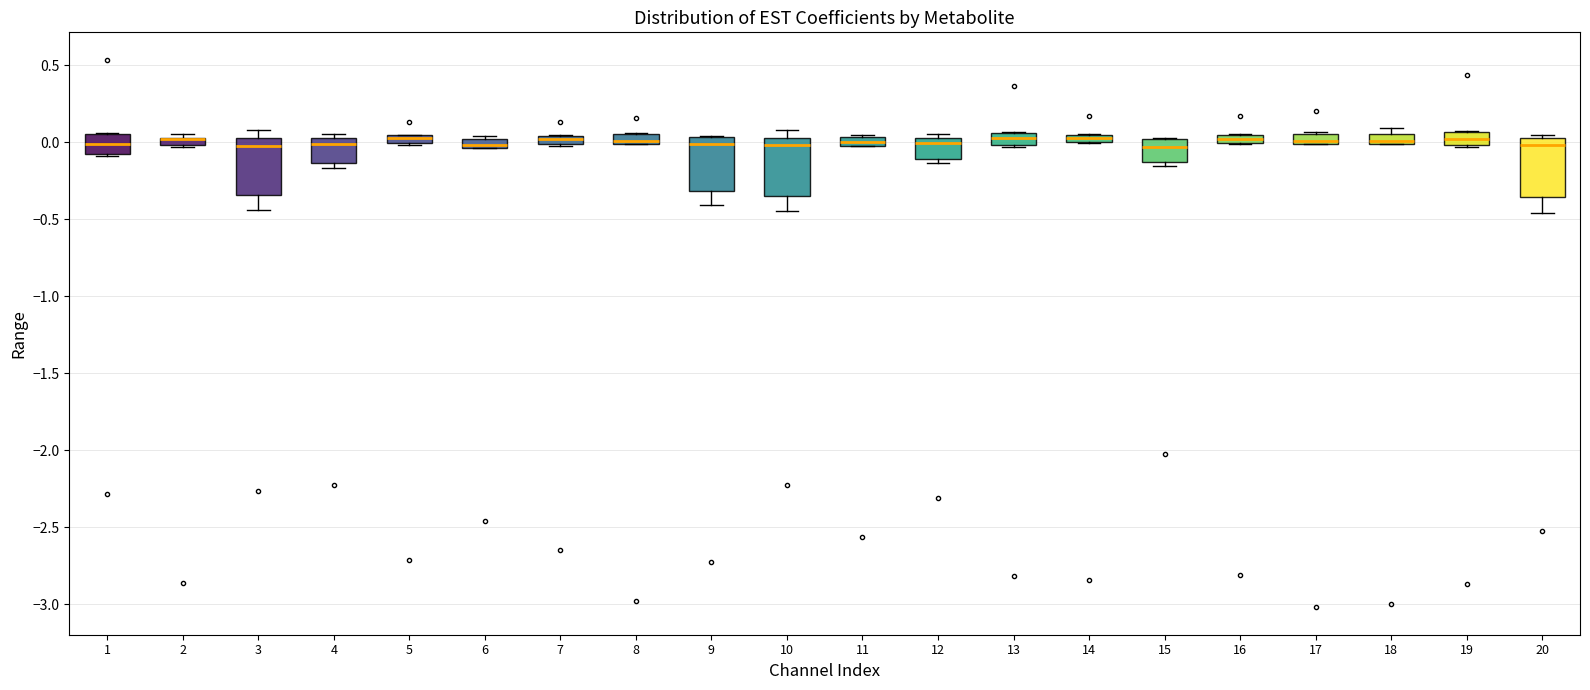

Where is the upper edge of the box at x = 8 on the y-axis? The values are not printed on the chart, so give them approximately, as read against the axis.

0.05